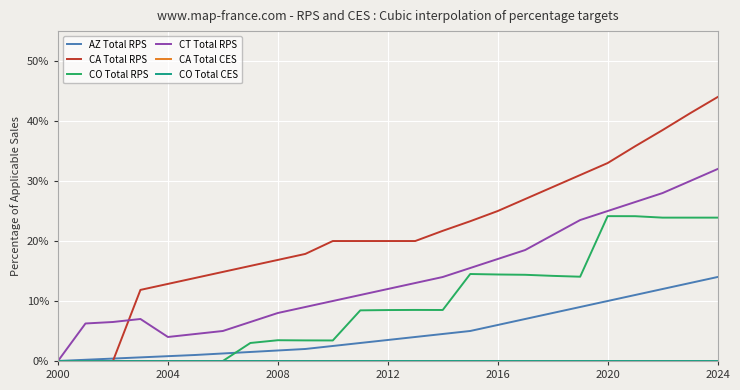

Count the CO Total RPS values in the range 0 to 1.

25